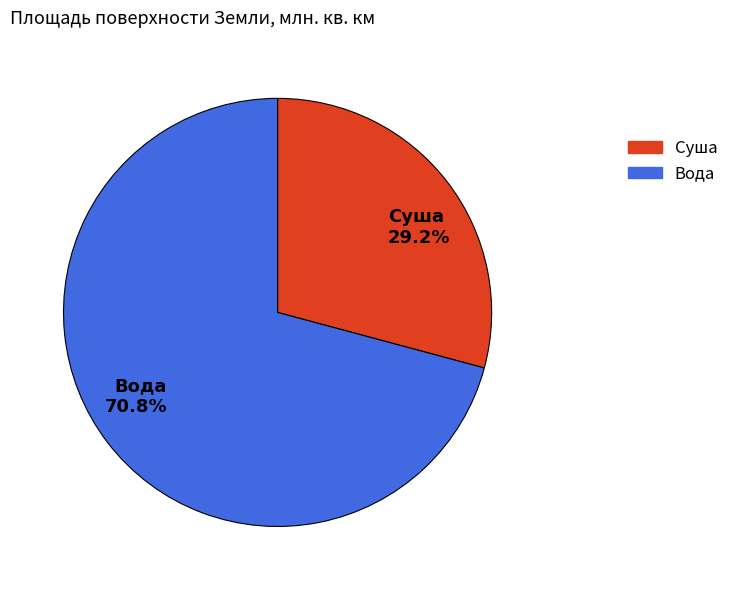

How many segments does this pie chart have?

2